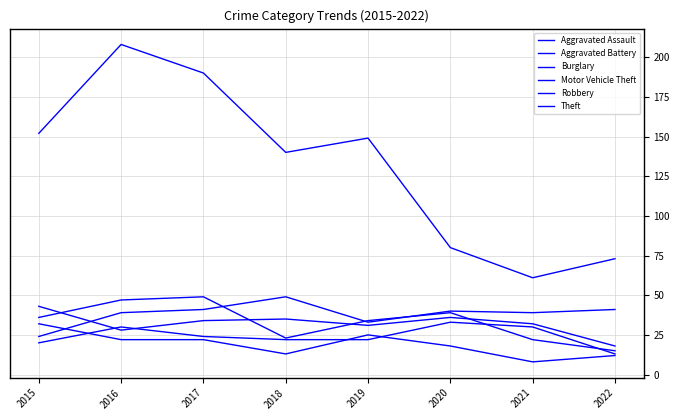

Does the chart have visible grid lines?

Yes